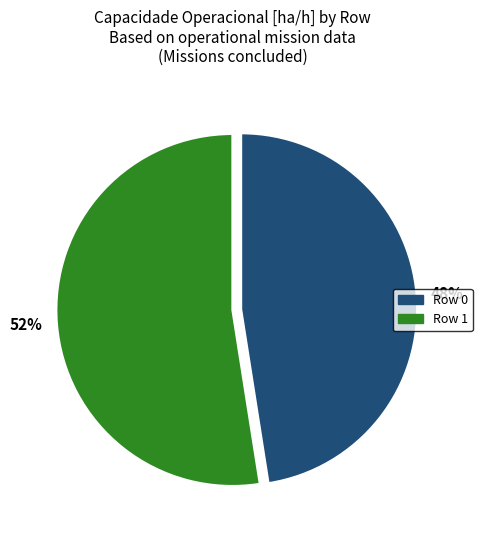

Approximately how many times larger is the value at 48% compared to 52%?

0.9